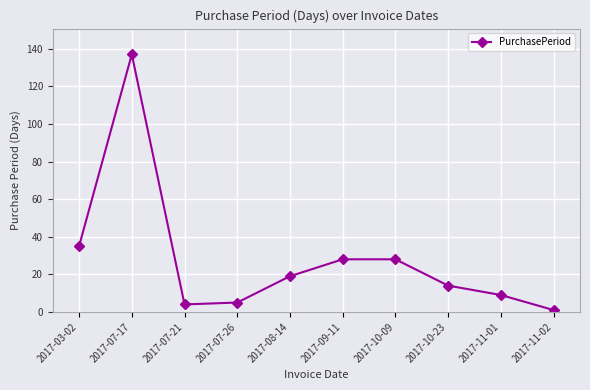

How many lines are shown in the chart?

1